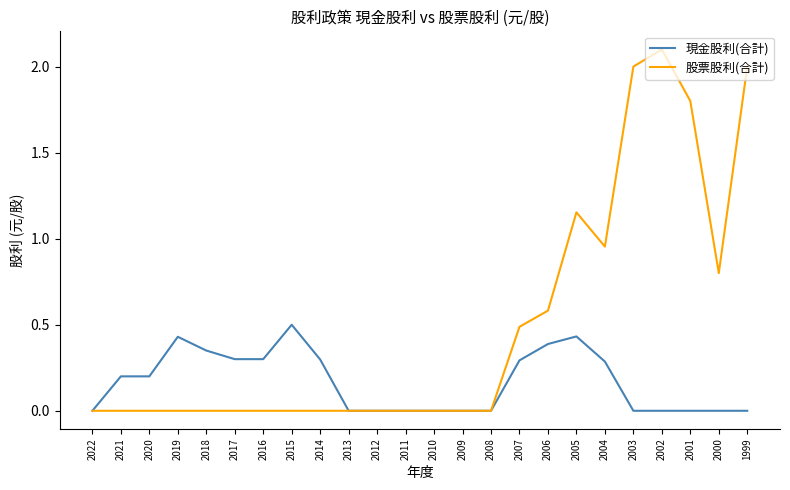

The value of 現金股利(合計) at 2013 is 0.3. True or false?

False